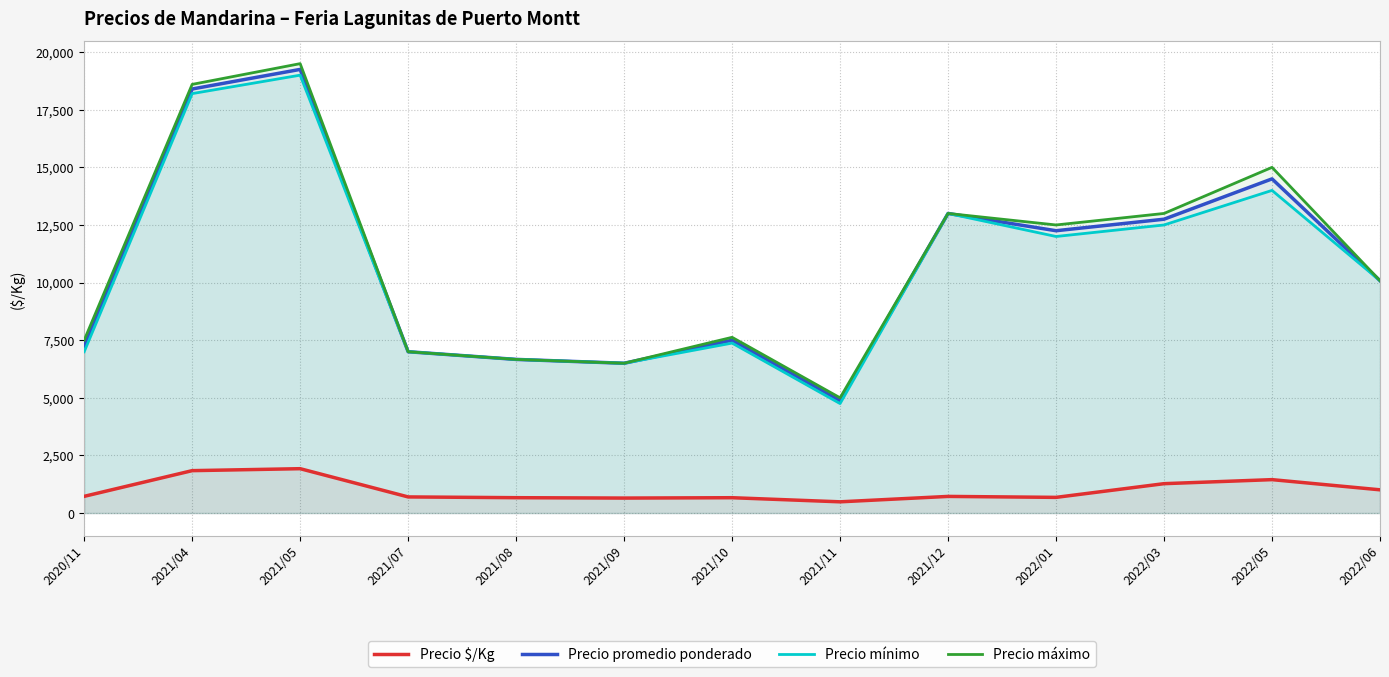

At which label does Precio promedio ponderado reach its minimum?

2021/11